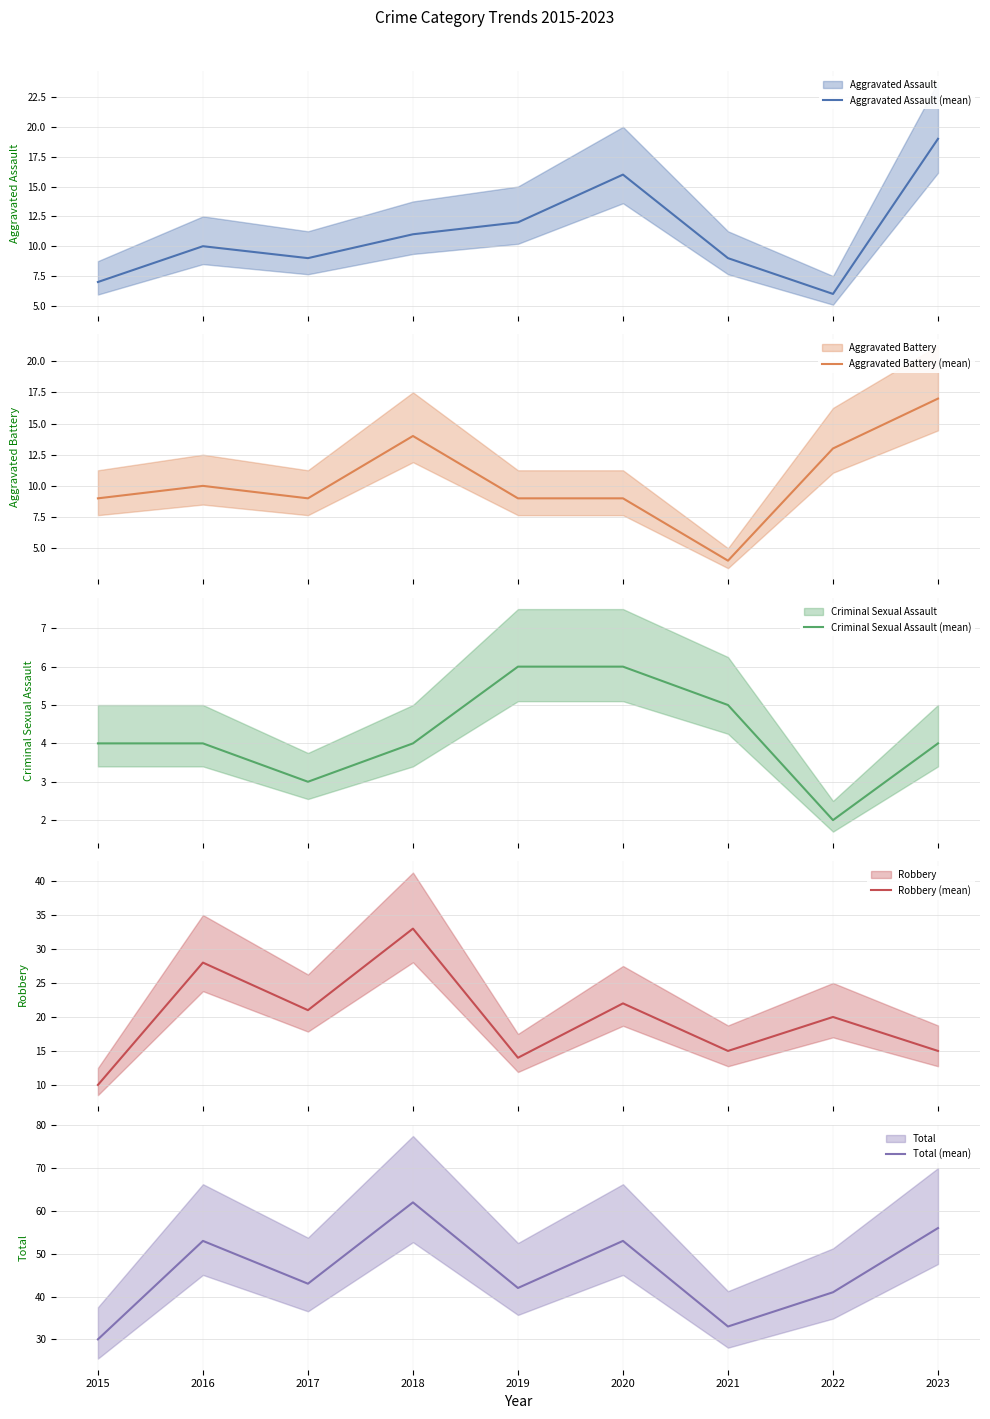

At 2022, list the series in order from largest to smallest.

Total (mean), Robbery (mean), Aggravated Battery (mean), Aggravated Assault (mean), Criminal Sexual Assault (mean)